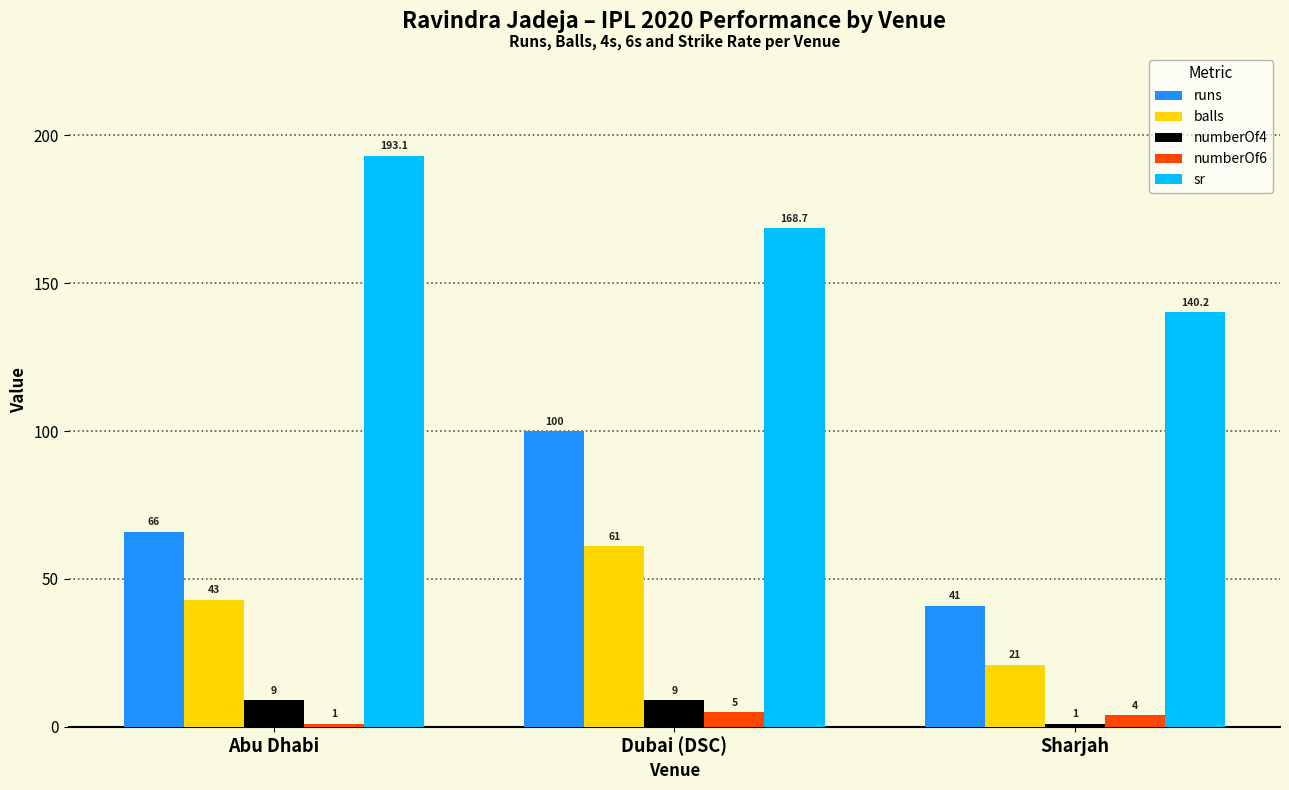

What is the maximum value for numberOf6?

5.0